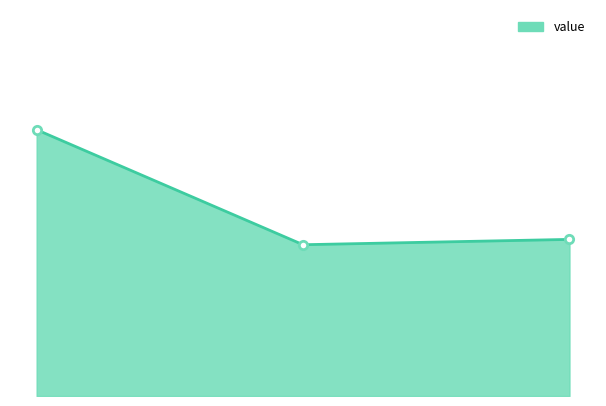

Rank the categories by value from highest to lowest.

0.00, 2.00, 1.00